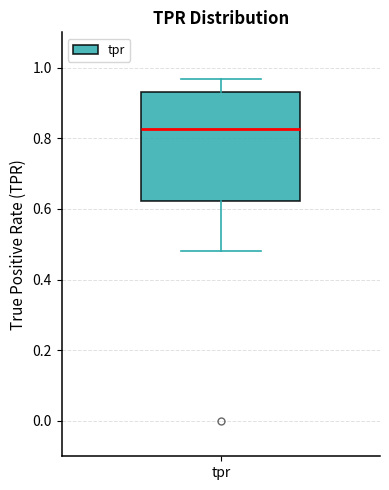

Where does the median line of the box for tpr sit on the y-axis? The values are not printed on the chart, so give them approximately, as read against the axis.

0.82